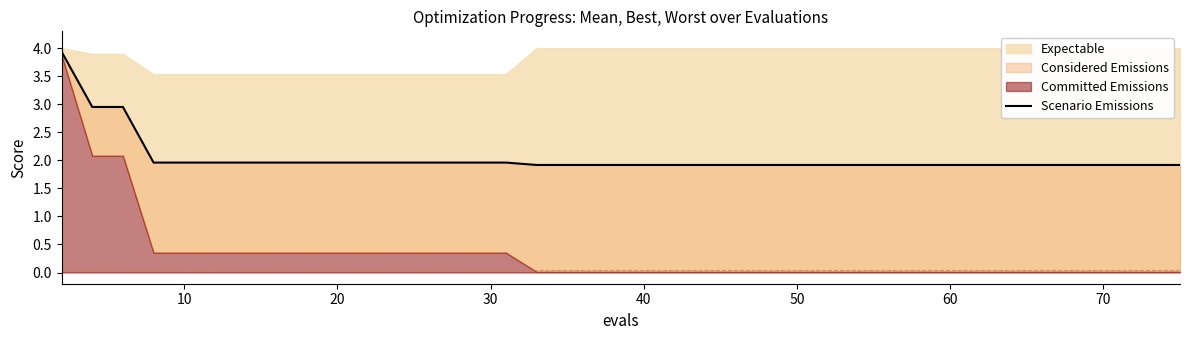

The value at 20 is 1.5. True or false?

False